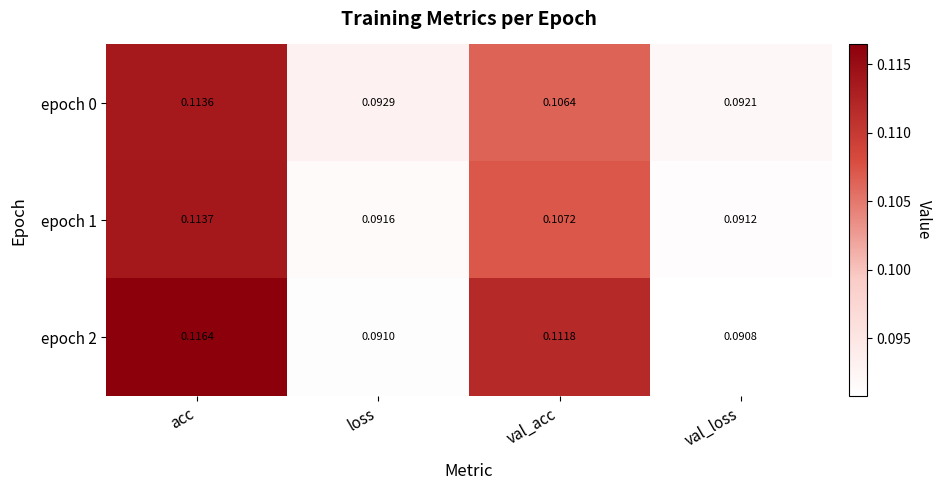

Which series has the largest range (max minus min)?

epoch 2